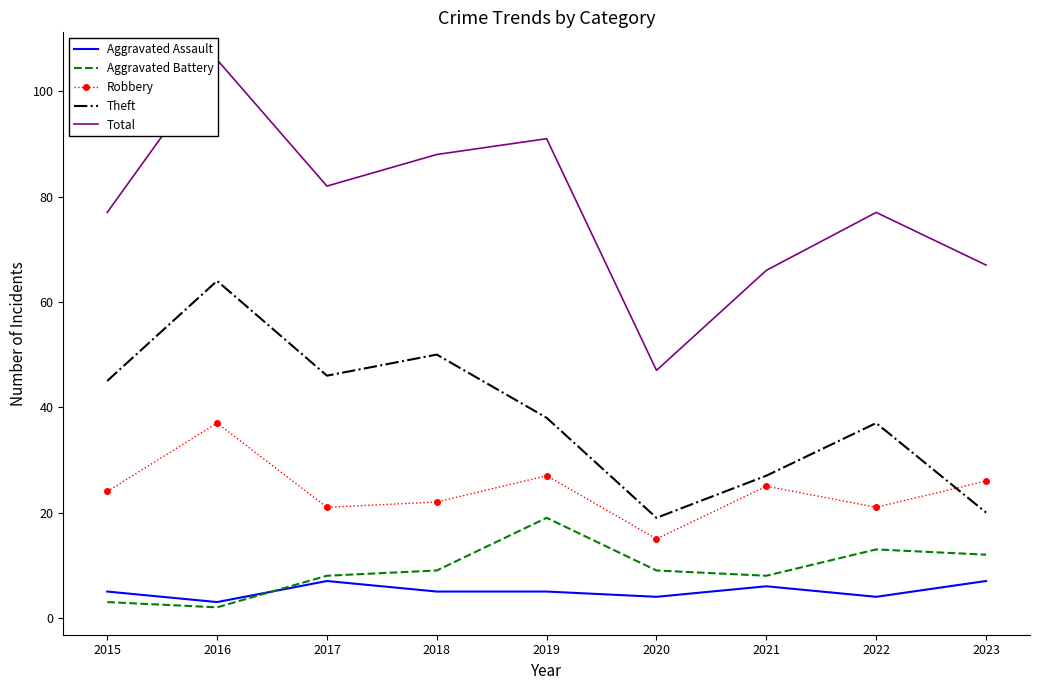

True or false: Total and Aggravated Assault cross at least once.

False